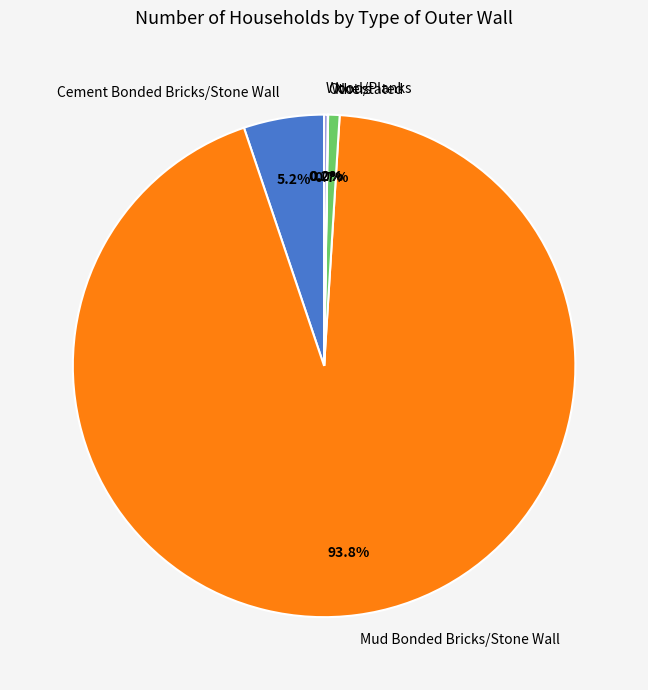

To the nearest percent, what is the average slice percentage?

20%